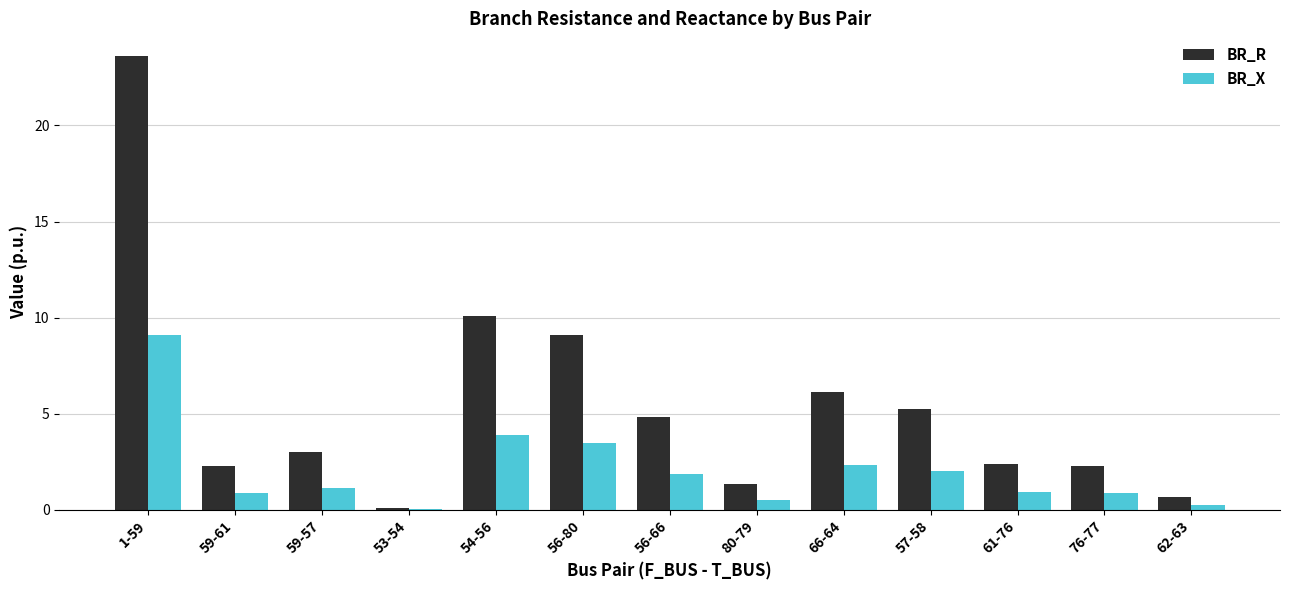

Where is BR_R nearest to the value 11?

54-56